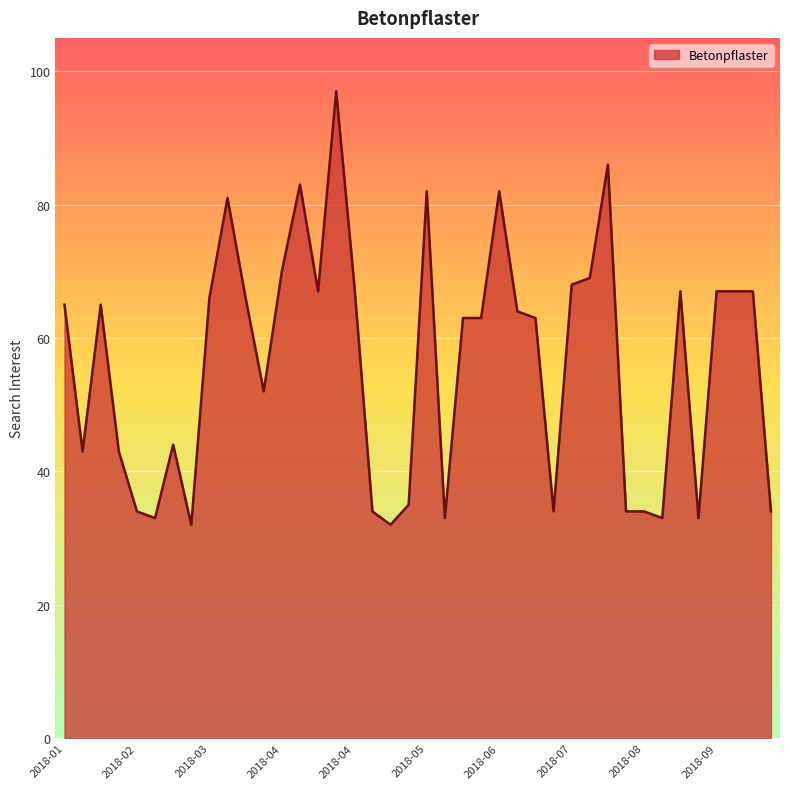

What is the greatest value displayed?

97